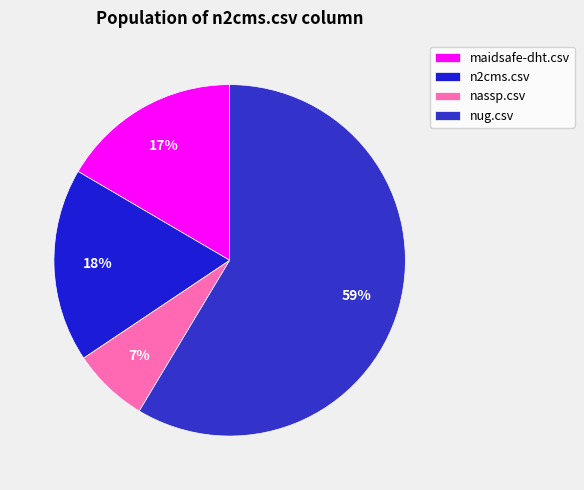

To the nearest percent, what is the average slice percentage?

25%